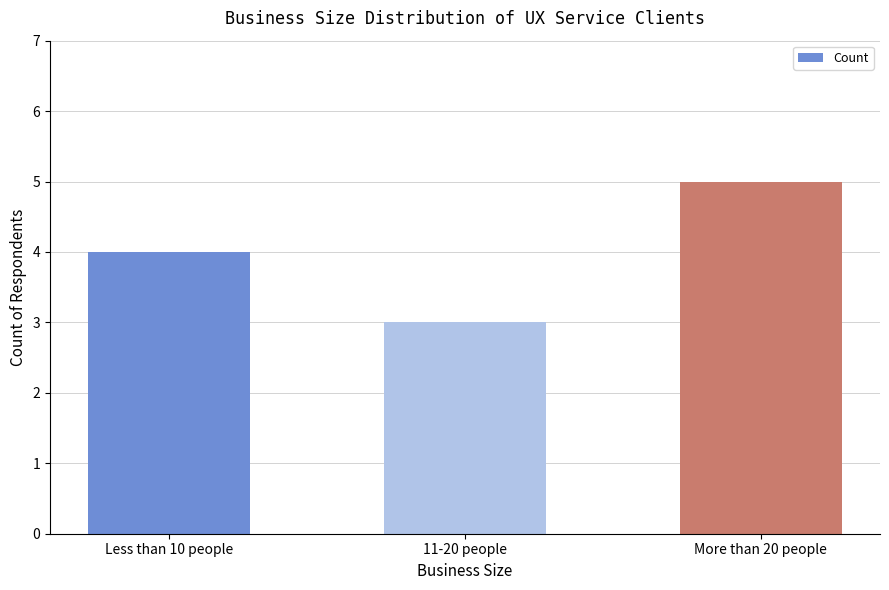

What position from the right is 11-20 people?

2